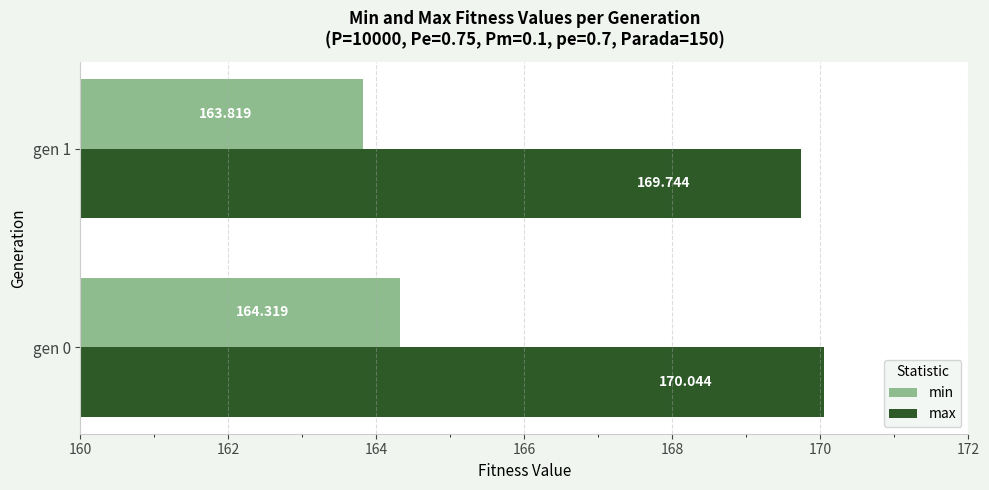

Between gen 0 and gen 1, which series saw the biggest shift?

min